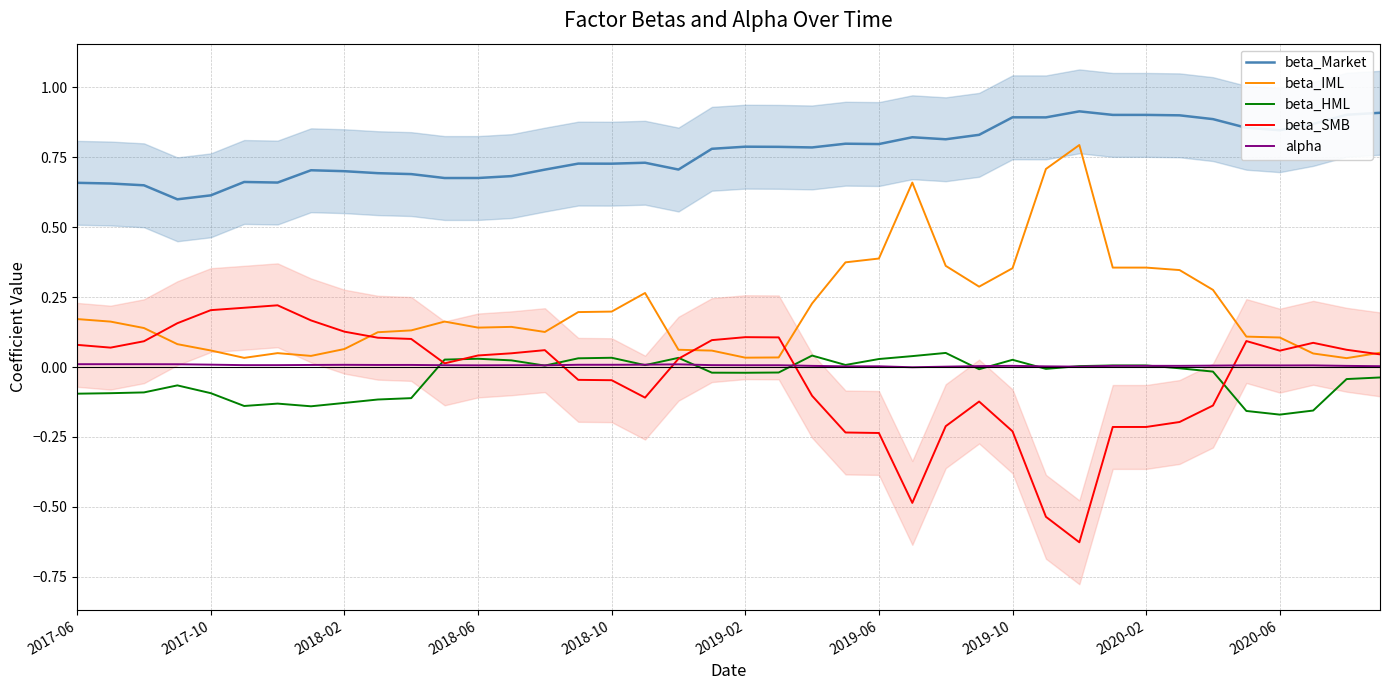

Count the beta_Market values in the range 0 to 1.

40